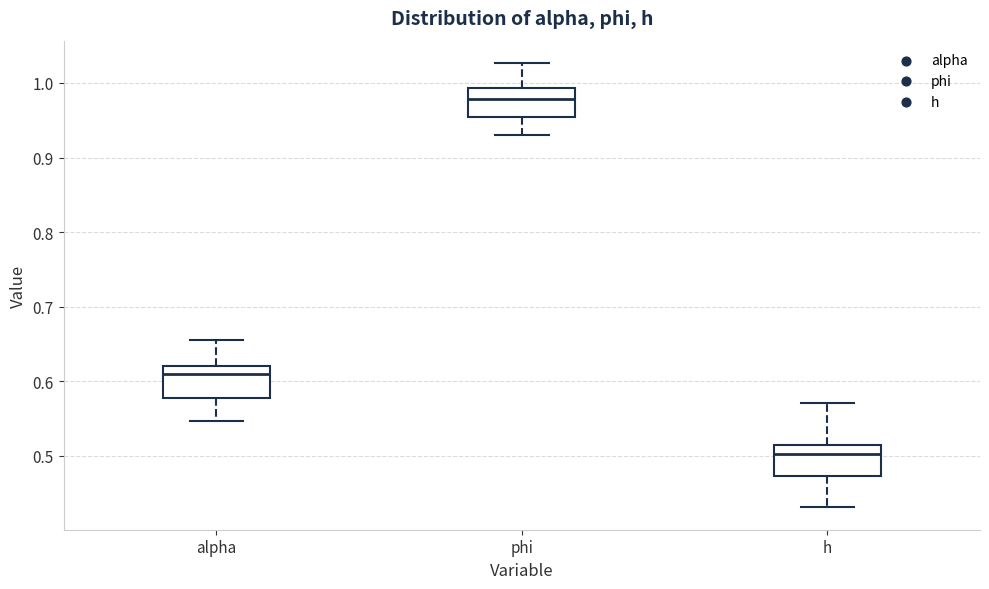

Reading left to right, read every box against the y-axis: the position of its median line, the range the box covers, and the ends of its whiskers. The values are not printed on the chart, so give them approximately, as read against the axis.

alpha: median 0.61, box 0.58 to 0.62, whiskers 0.55 to 0.66
phi: median 0.98, box 0.95 to 0.99, whiskers 0.93 to 1.03
h: median 0.50, box 0.47 to 0.52, whiskers 0.43 to 0.57